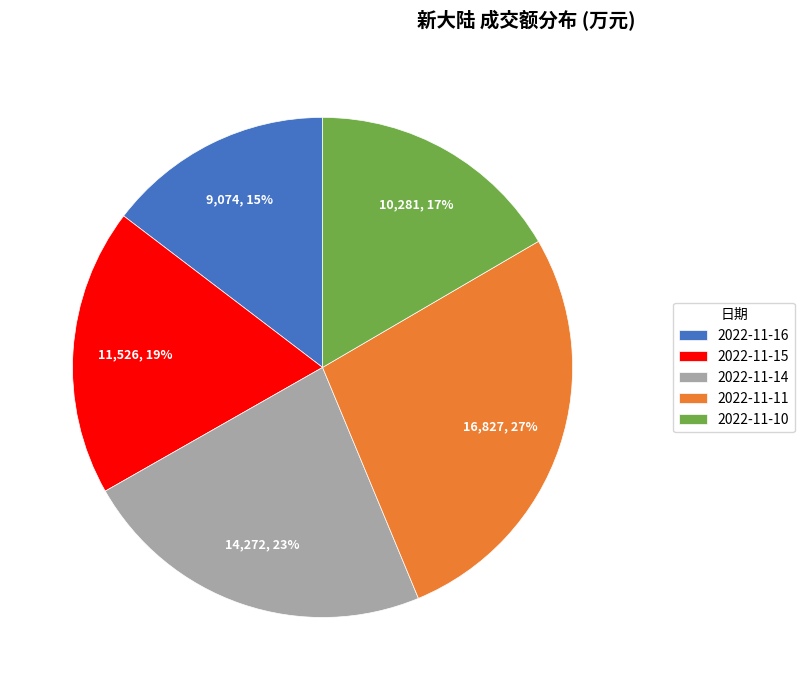

Rank the categories by value from lowest to highest.

2022-11-16, 2022-11-10, 2022-11-15, 2022-11-14, 2022-11-11